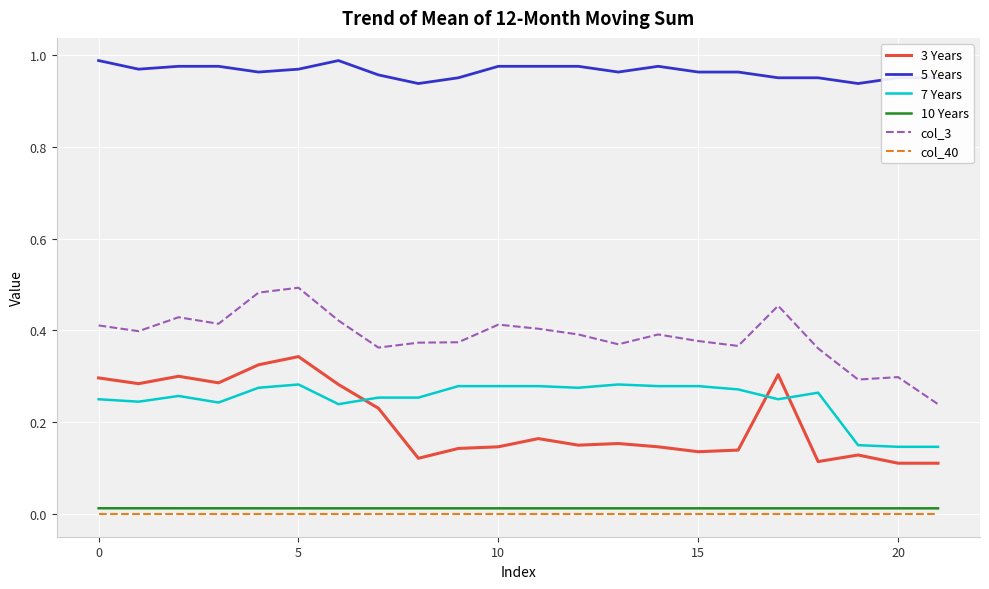

True or false: col_3 and 7 Years intersect in this chart.

False